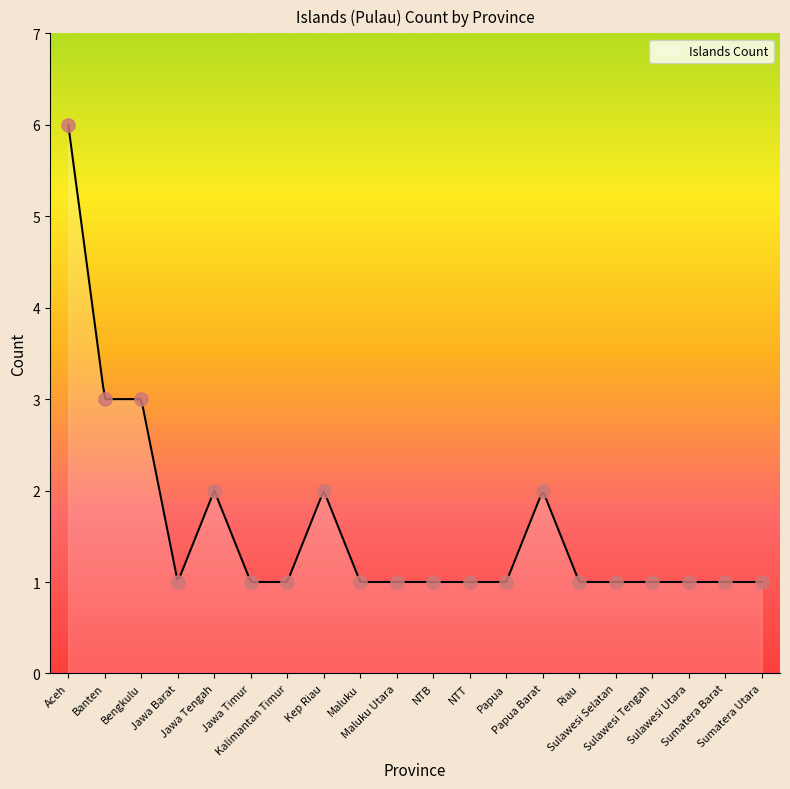

Which has a higher value, Kalimantan Timur or Sulawesi Tengah?

Kalimantan Timur